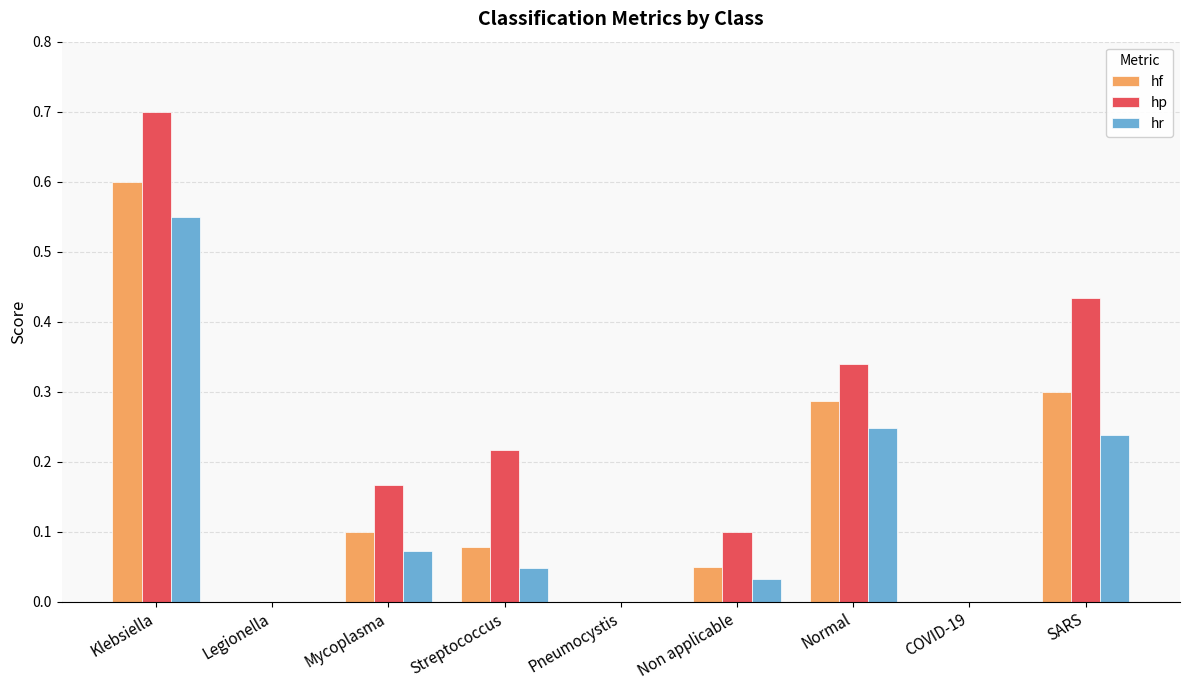

Are the bars grouped side by side (vs. stacked)?

Yes